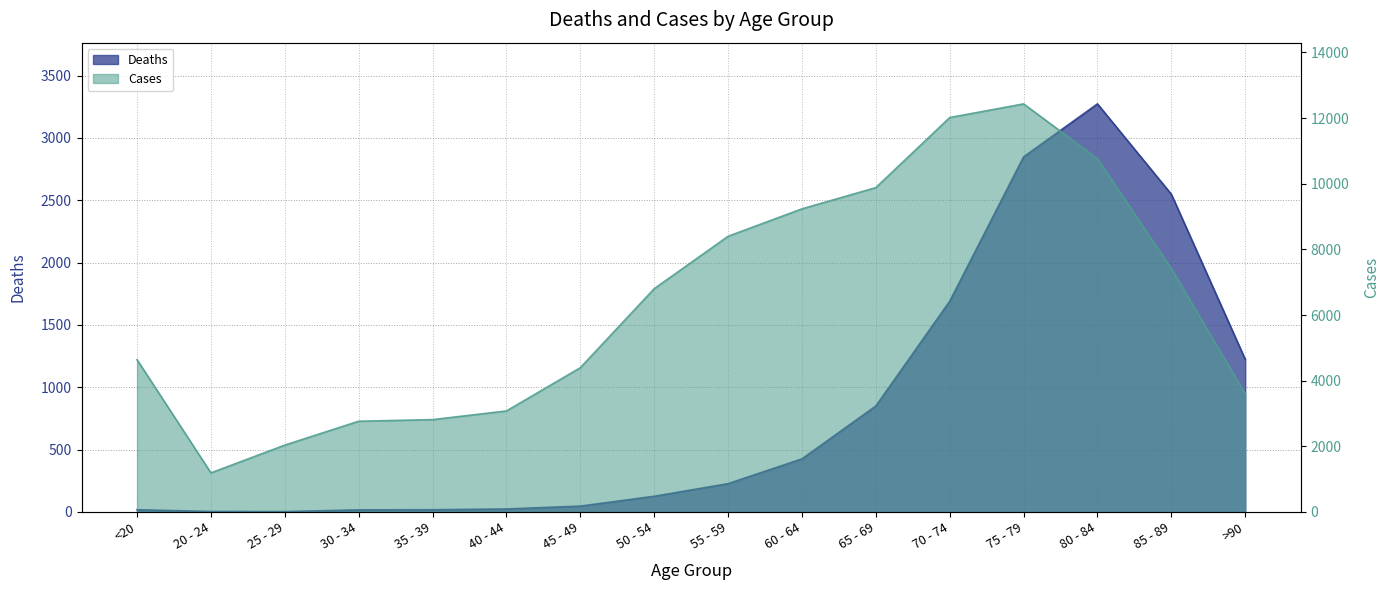

Which label corresponds to the largest value in the chart?

75 - 79